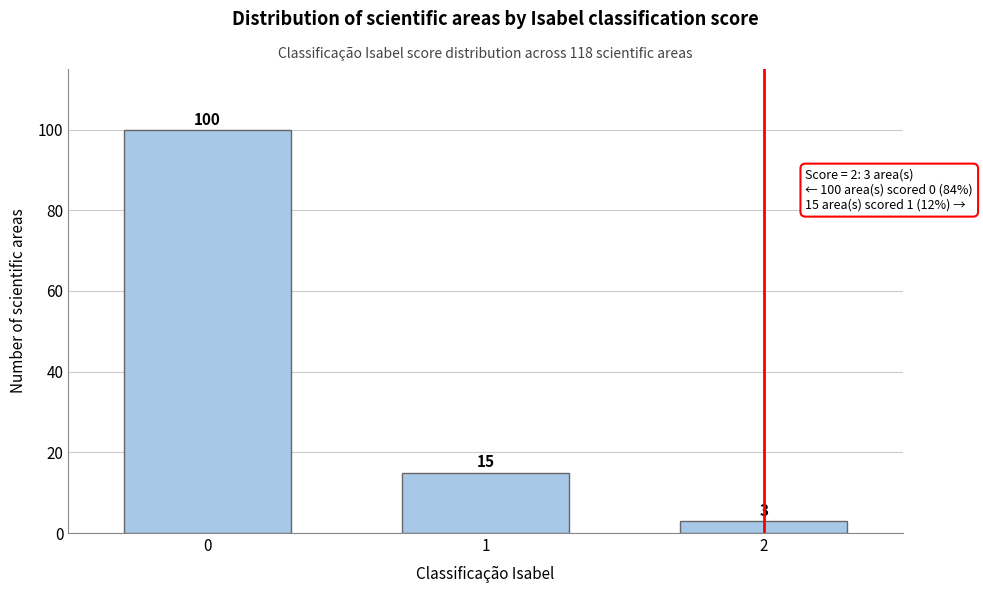

Reading right to left, list all the values displayed in this chart.

3	15	100